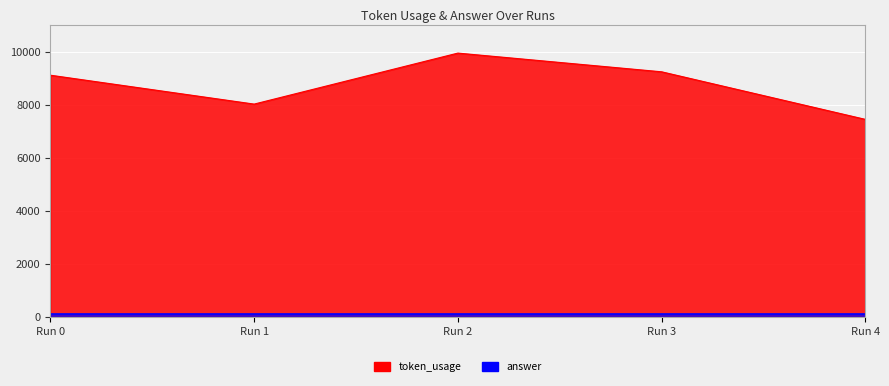

Between Run 0 and Run 3, which is larger?

Run 3